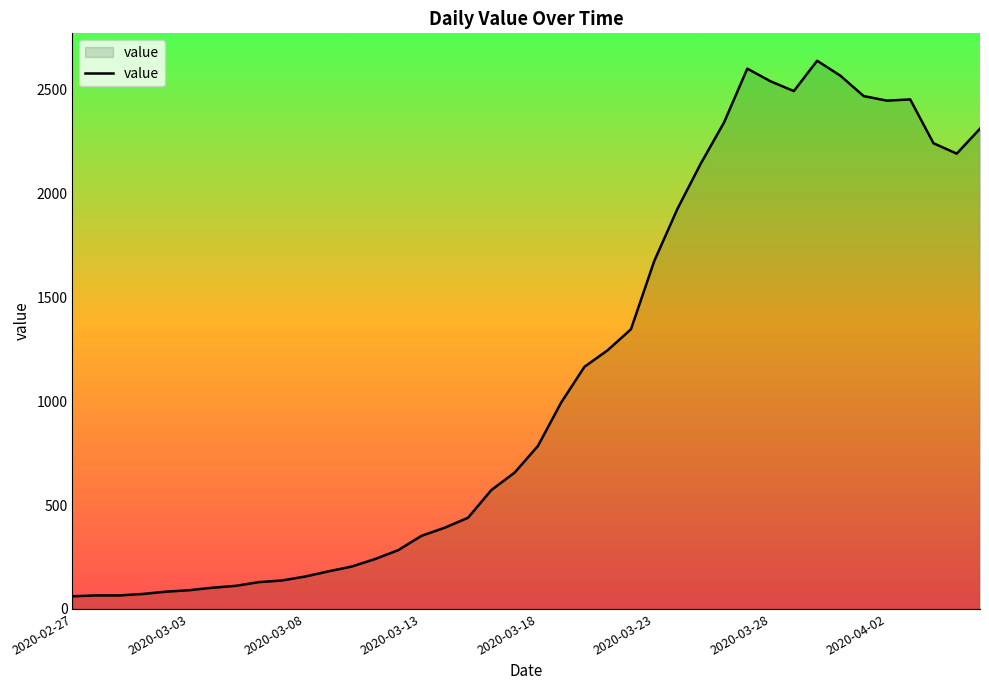

What is the minimum value shown in the chart?

61